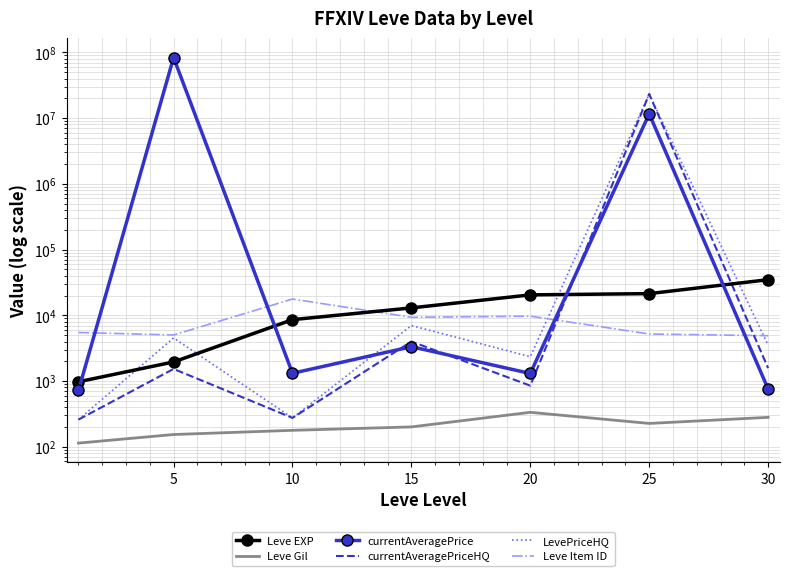

What are all the series names shown in the legend?

Leve EXP, Leve Gil, currentAveragePrice, currentAveragePriceHQ, LevePriceHQ, Leve Item ID